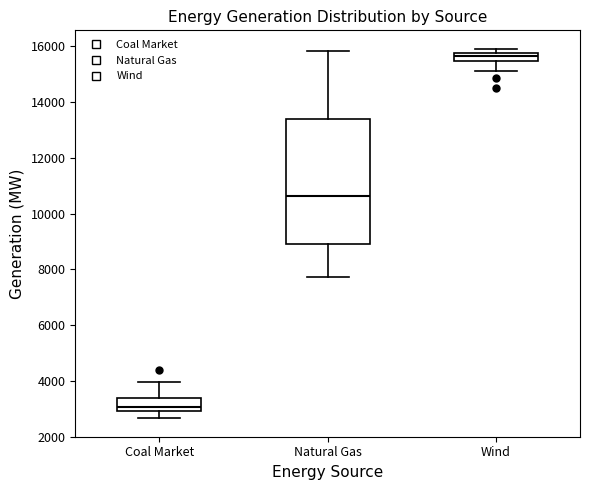

Which box's median line is the lowest?

Coal Market